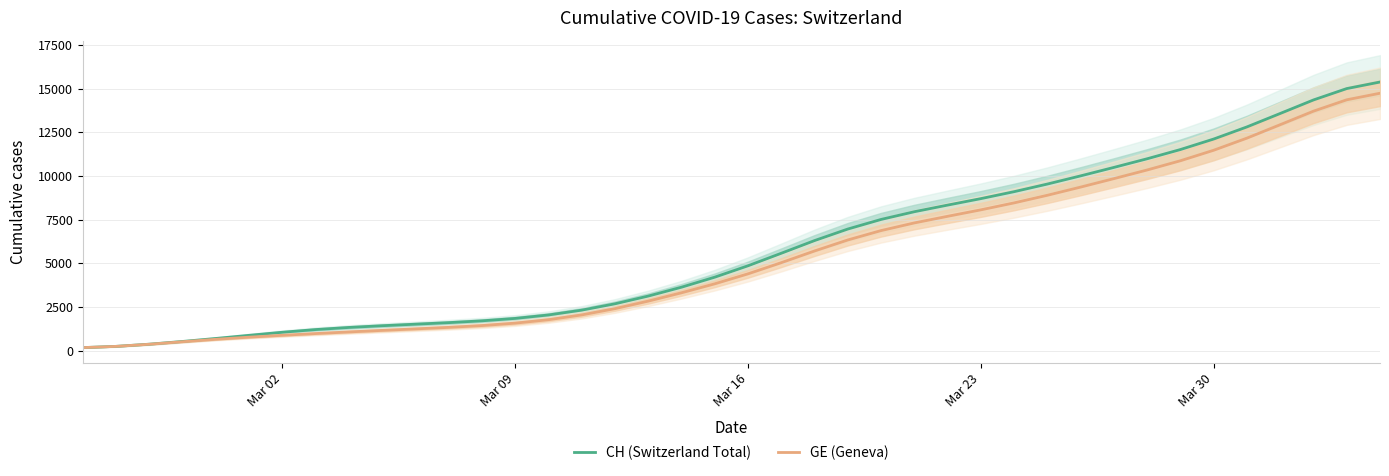

True or false: GE (Geneva) and CH (Switzerland Total) intersect in this chart.

False